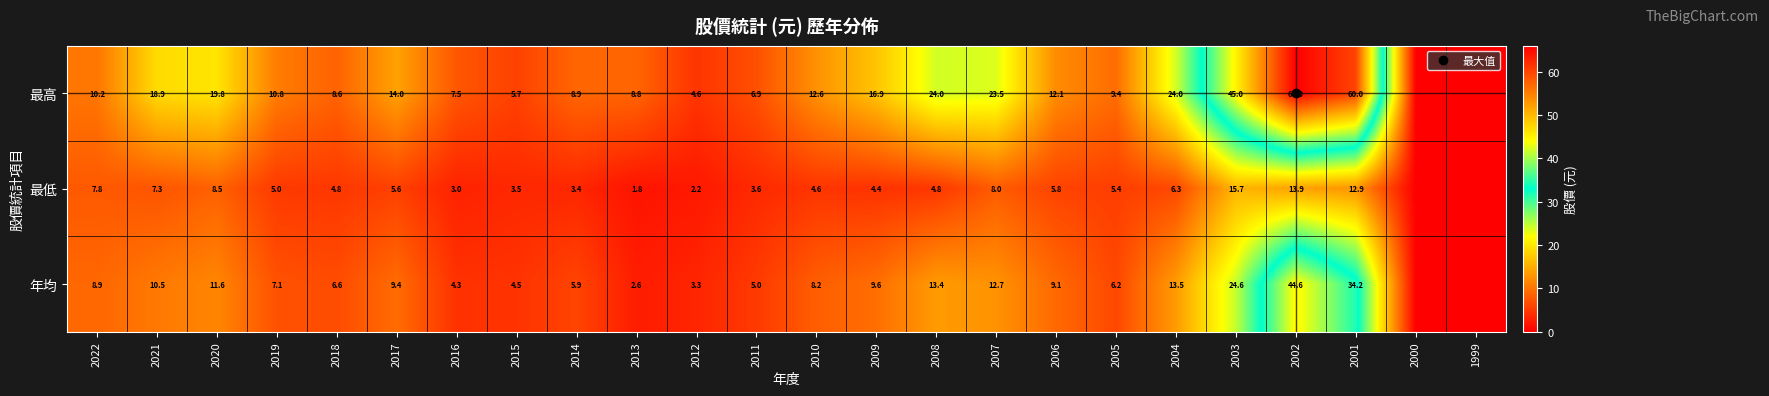

How many distinct data groups are displayed?

3